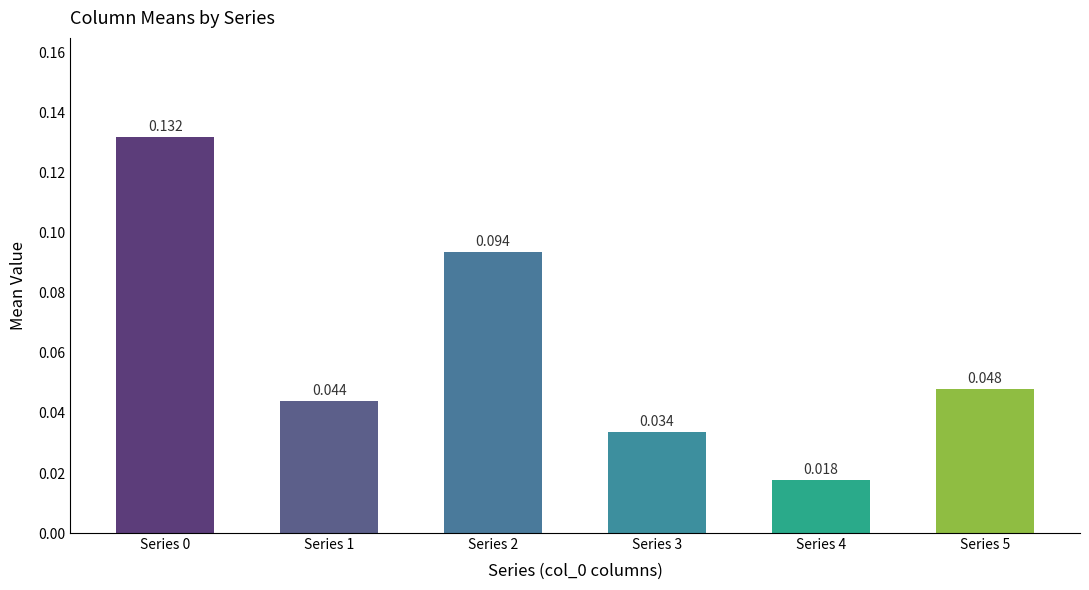

Does the chart contain stacked bars?

No